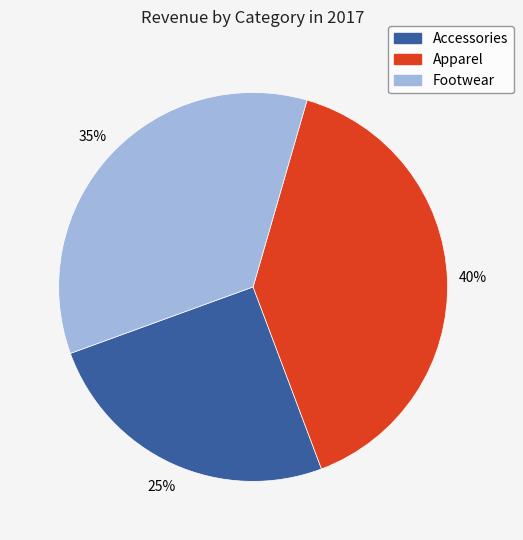

Combined, do Apparel and Footwear account for over 50%?

Yes